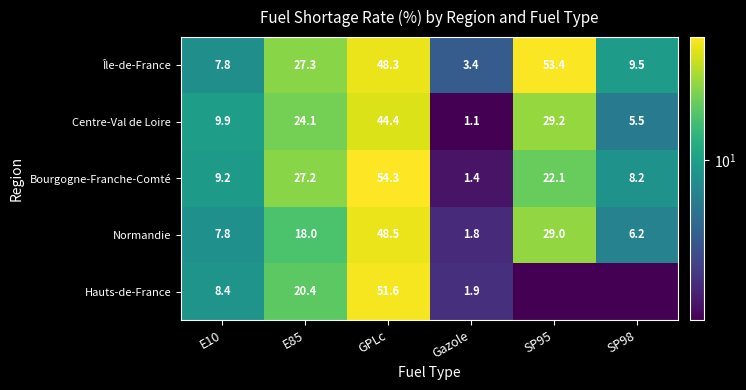

What is the minimum value for Normandie?

1.8